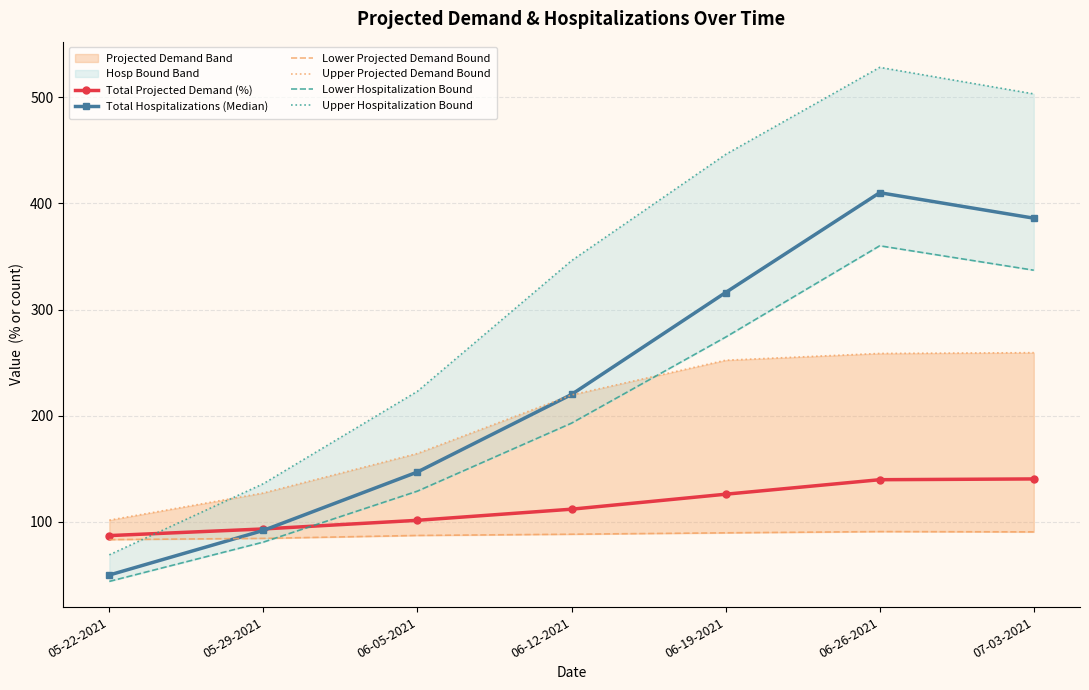

In Lower Hospitalization Bound, how many points are higher than both neighbors (excluding endpoints)?

1